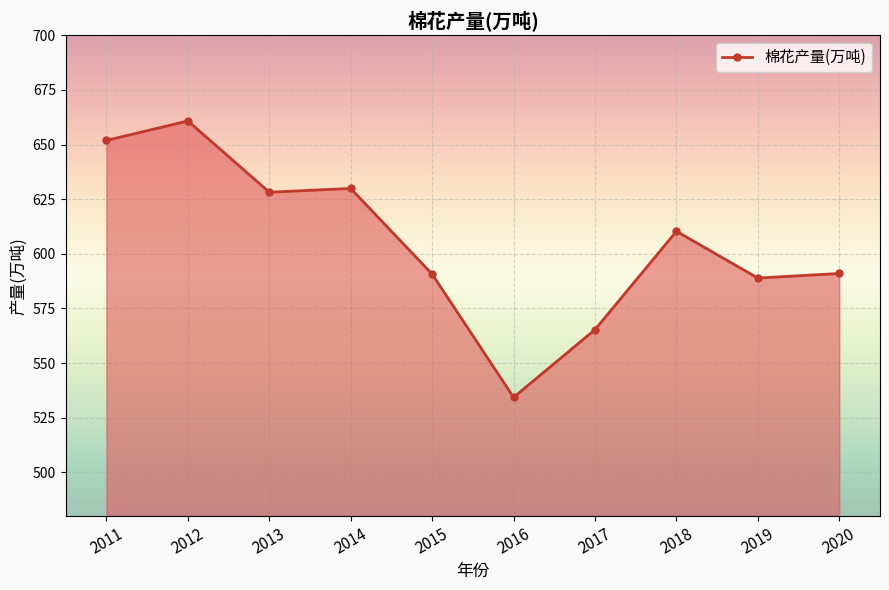

What is the sum of the values at 2019 and 2020?

1179.9